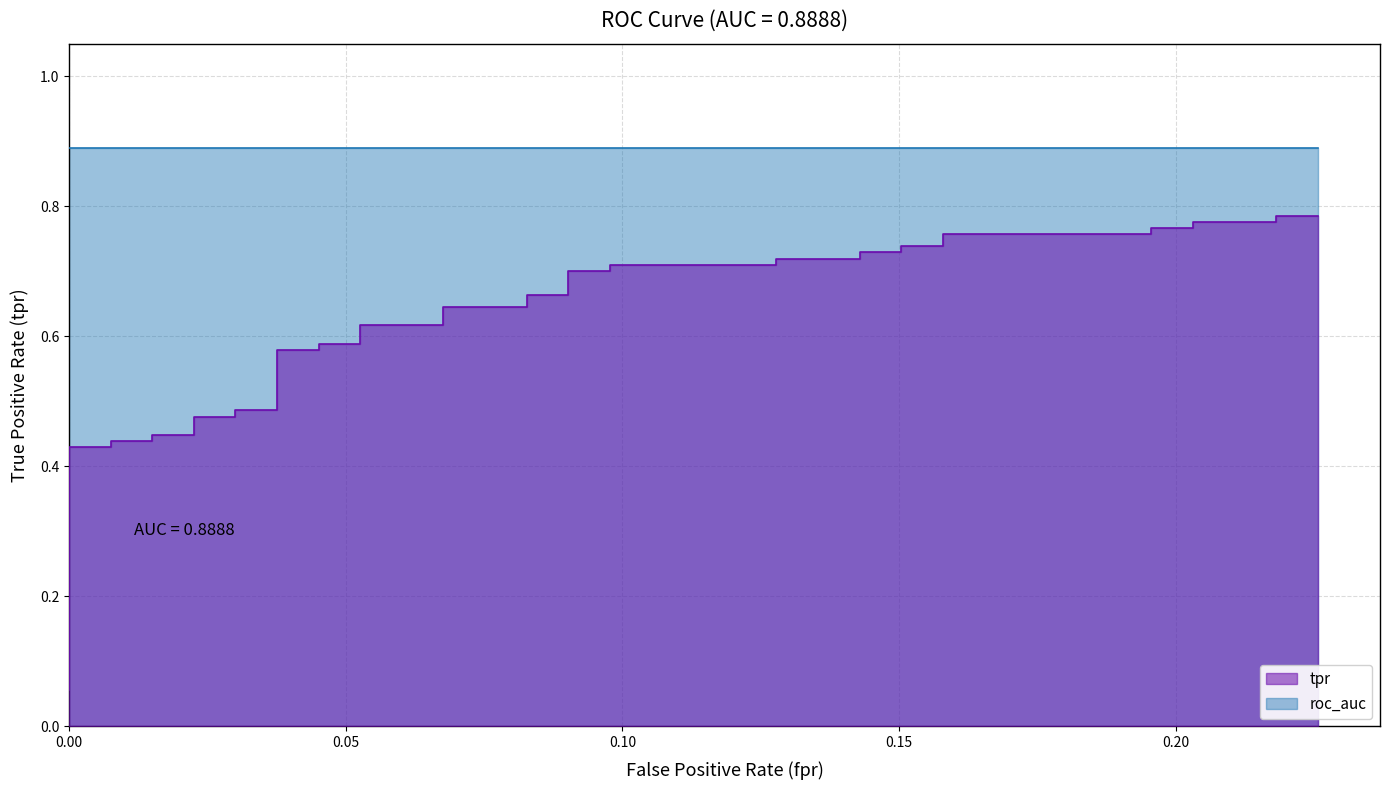

Reading right to left, transcribe all the data shown in this chart.

0.8	0.8	0.8	0.8	0.8	0.8	0.8	0.8	0.7	0.7	0.7	0.7	0.7	0.7	0.7	0.7	0.7	0.7	0.7	0.7	0.6	0.6	0.6	0.6	0.6	0.6	0.6	0.6	0.5	0.5	0.5	0.5	0.4	0.4	0.4	0.4	0.4	0.4	0.1	0.1